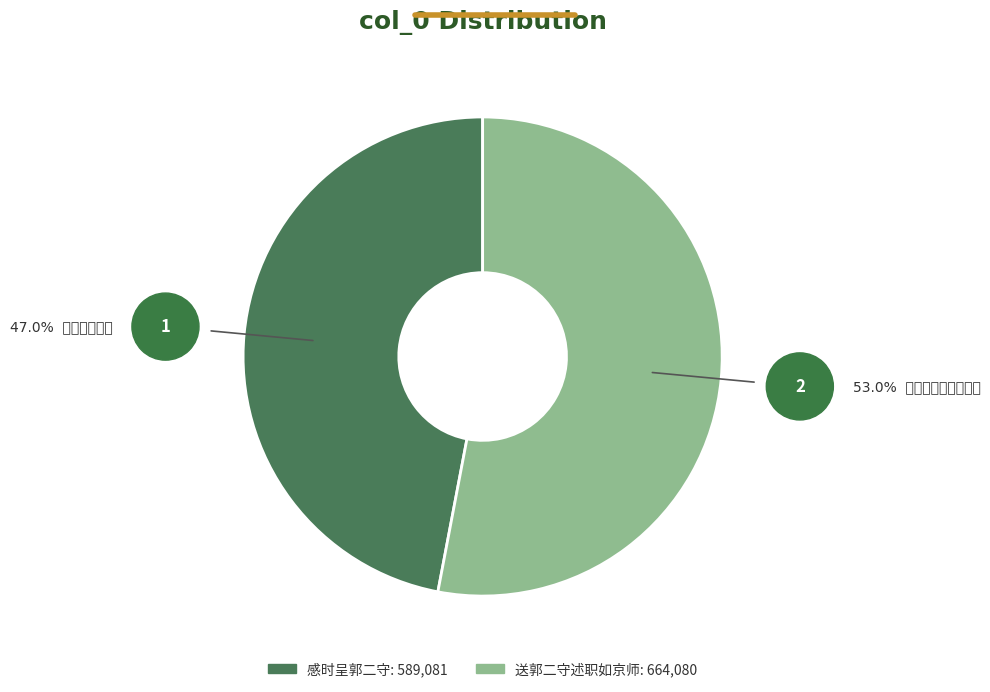

Approximately how many times larger is the value at 感时呈郭二守 compared to 送郭二守述职如京师?

0.9